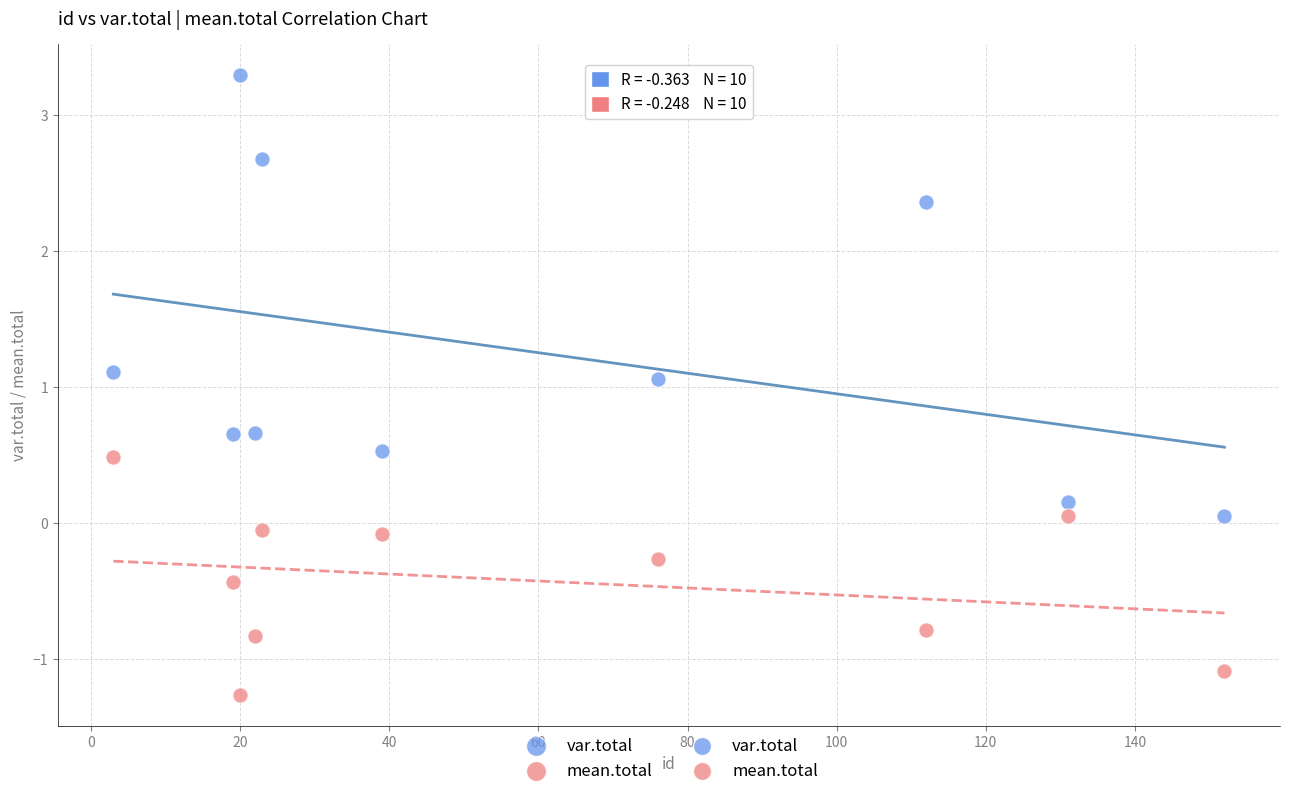

Across all data points, what is the range of X values (max minus min)?

149.0